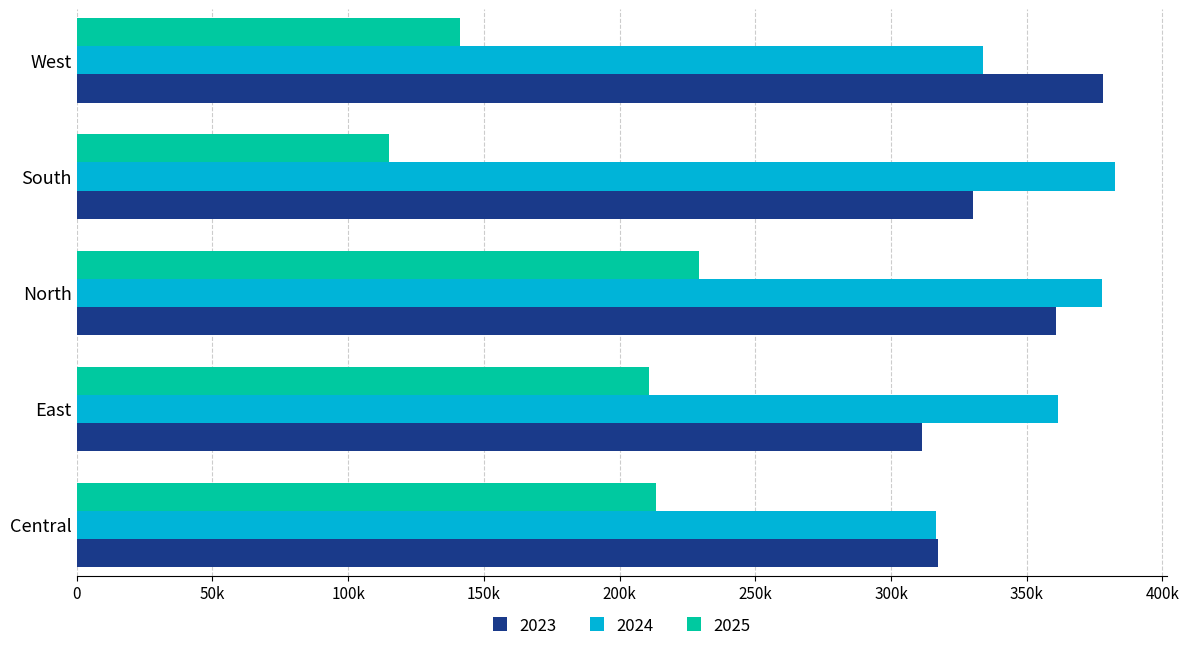

Is it true that 2024 equals 316403.5 at Central?

True